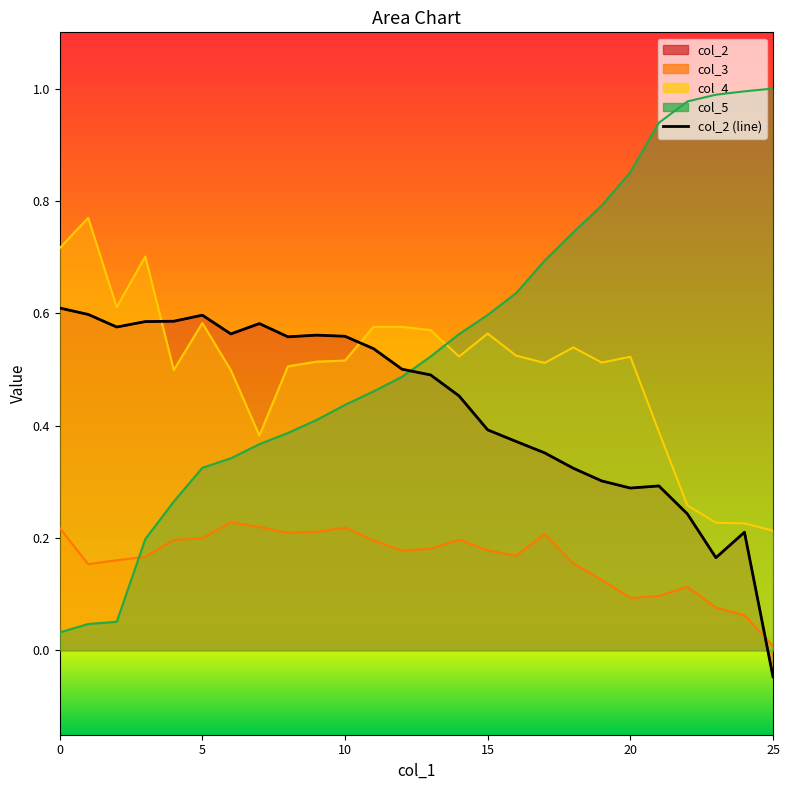

How many intersections are there between col_2 and col_4?

2